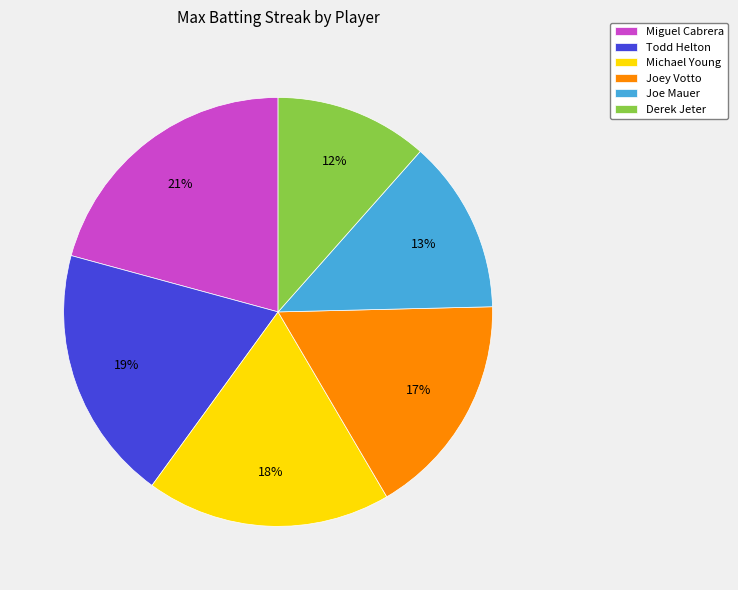

True or false: Miguel Cabrera accounts for 21% of the total.

True